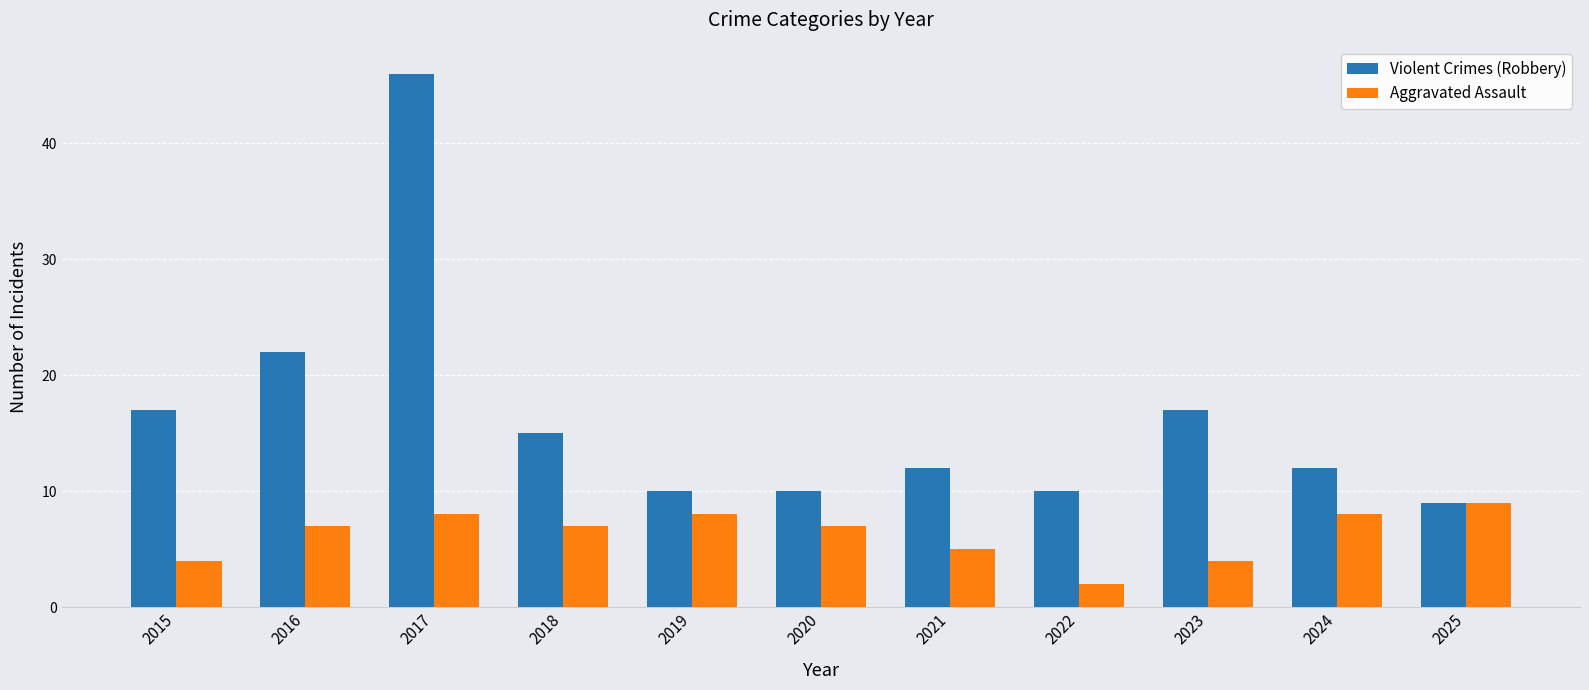

Rank the series by their average value, from lowest to highest.

Aggravated Assault, Violent Crimes (Robbery)